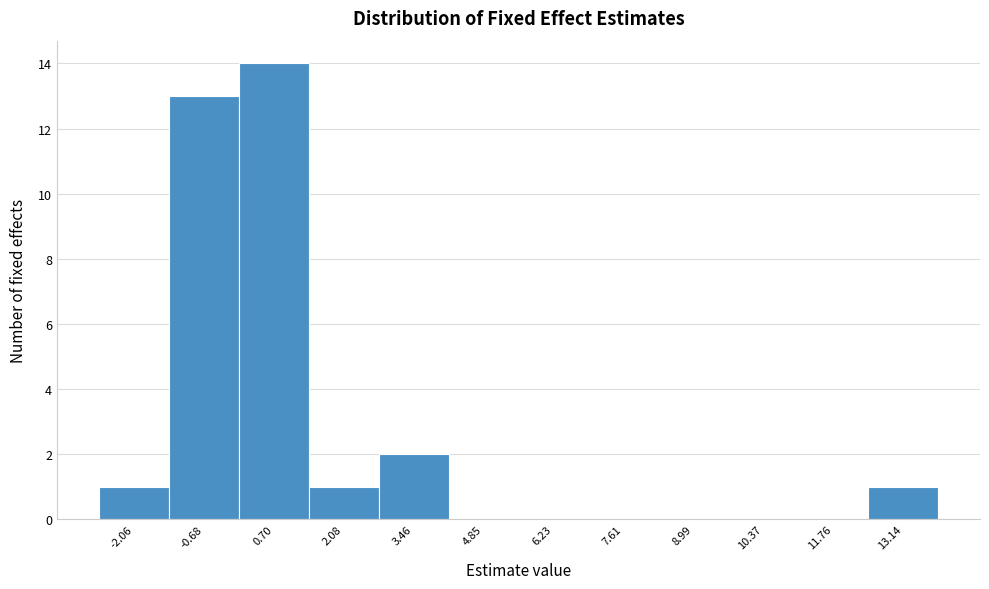

Reading left to right, transcribe this chart: for each bar, give the range it covers on the x-axis and its height. Neither the bar edges nor the heights are printed on the chart, so give them approximately, as read against the axes.

-2.8 to -1.4: 1
-1.4 to 0.0: 13
0.0 to 1.4: 14
1.4 to 2.8: 1
2.8 to 4.2: 2
4.2 to 5.6: 0
5.6 to 7.0: 0
7.0 to 8.4: 0
8.4 to 9.6: 0
9.6 to 11.0: 0
11.0 to 12.4: 0
12.4 to 13.8: 1